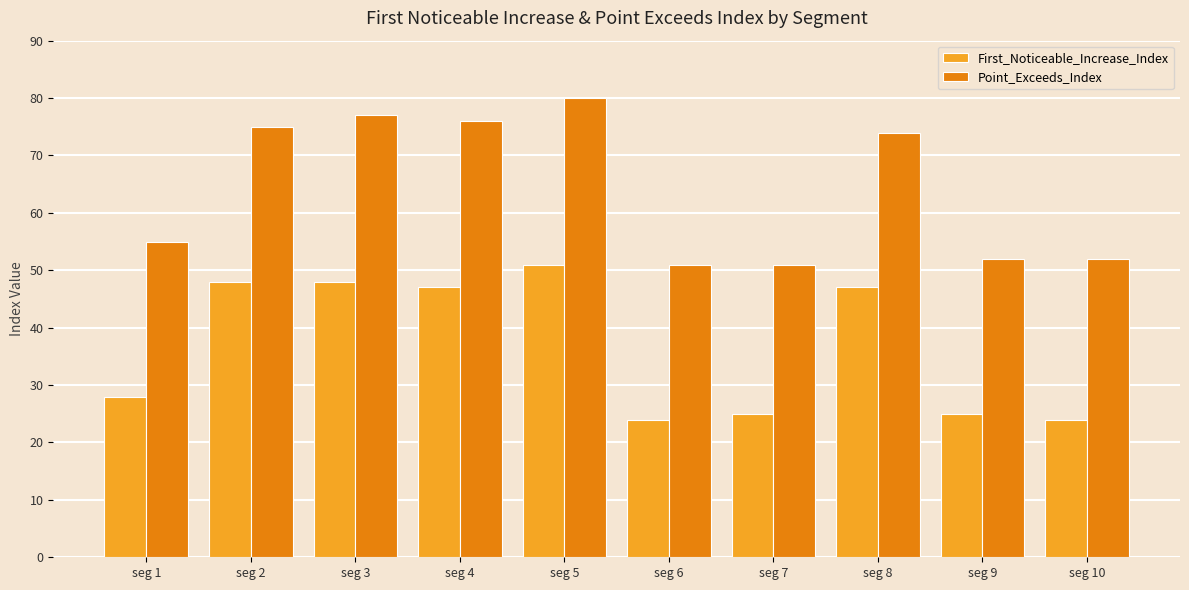

Rank the series by their maximum value, from lowest to highest.

First_Noticeable_Increase_Index, Point_Exceeds_Index